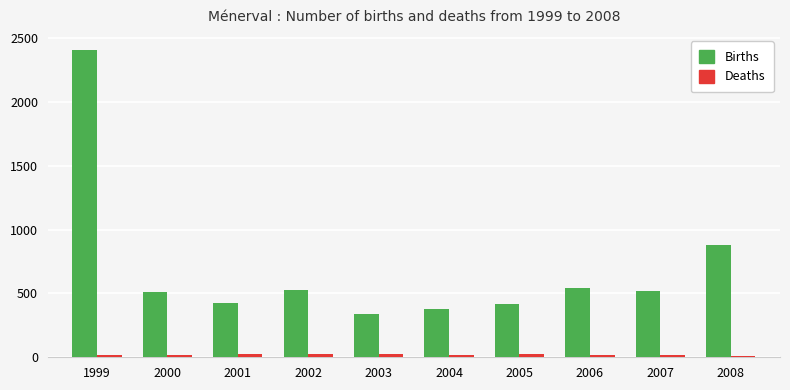

Which label corresponds to the largest value in the chart?

1999